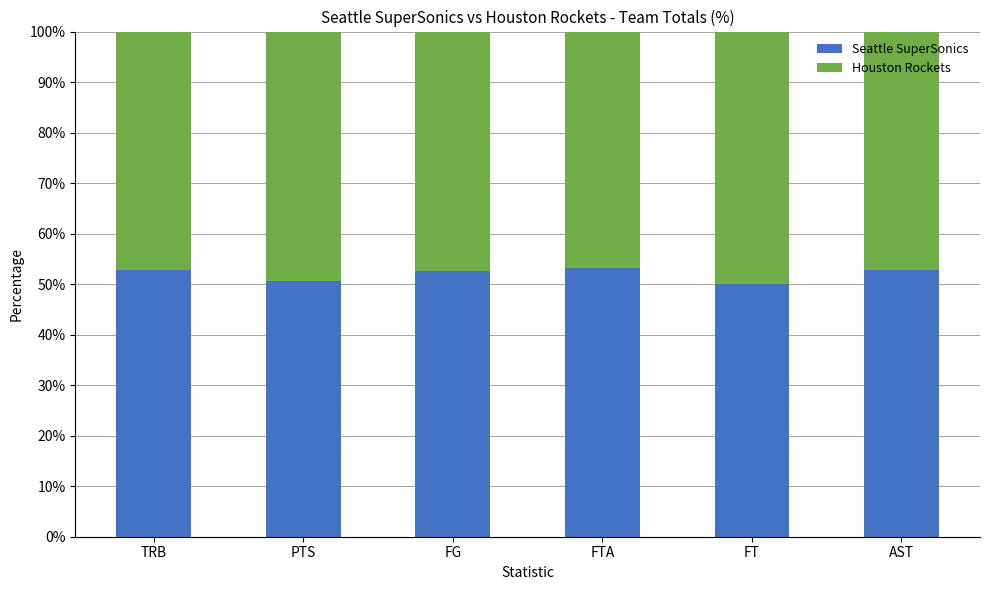

What is the sum of all Seattle SuperSonics values?

312.0